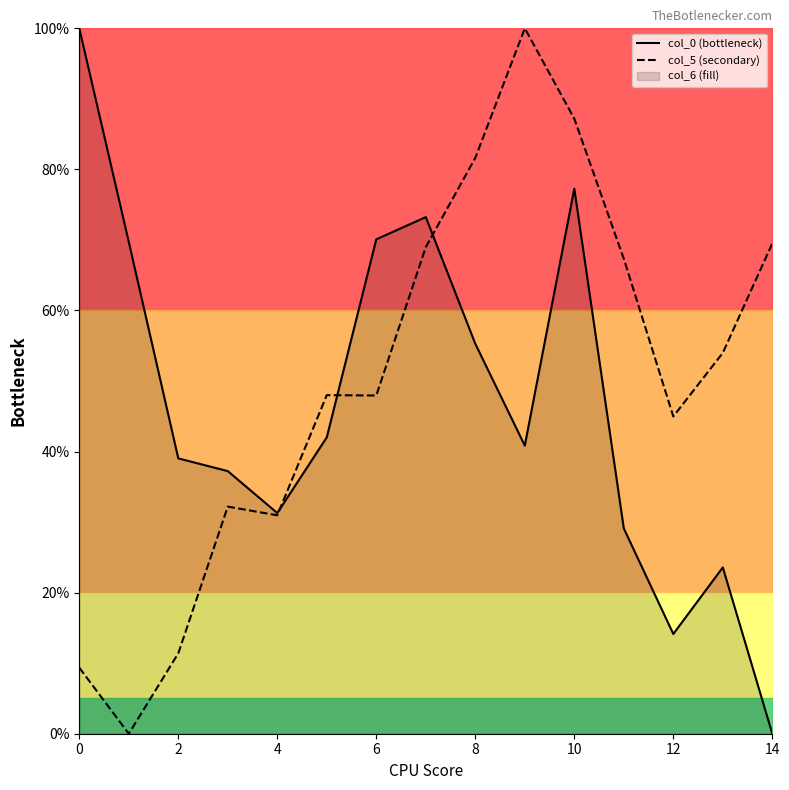

Is it true that col_5 (secondary) equals 81.6 at 8?

True